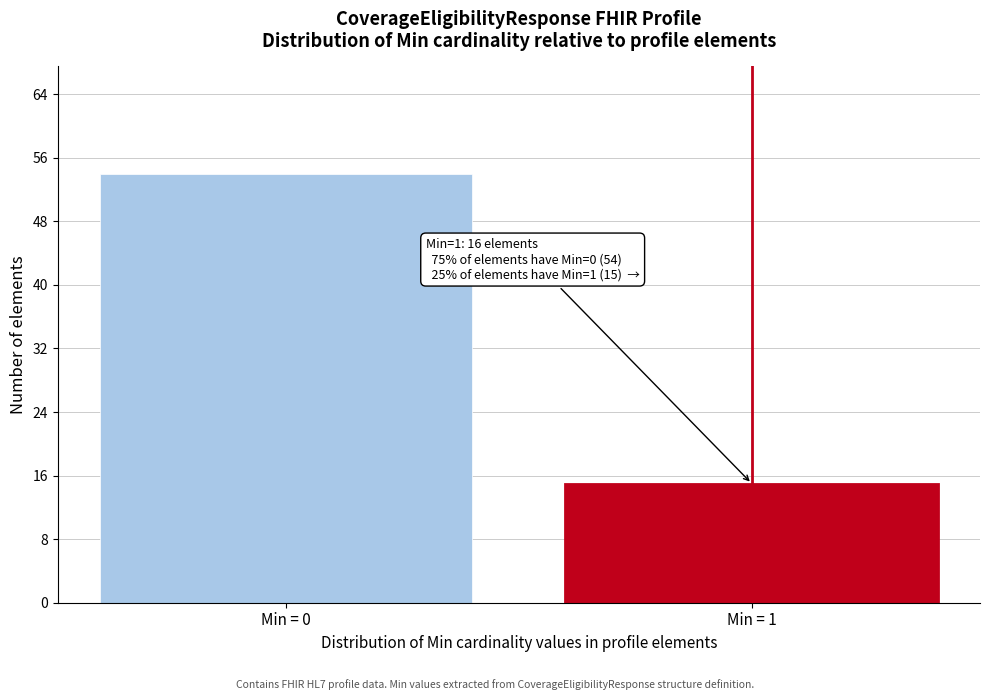

Reading right to left, transcribe all the data shown in this chart.

Min = 1=15	Min = 0=54